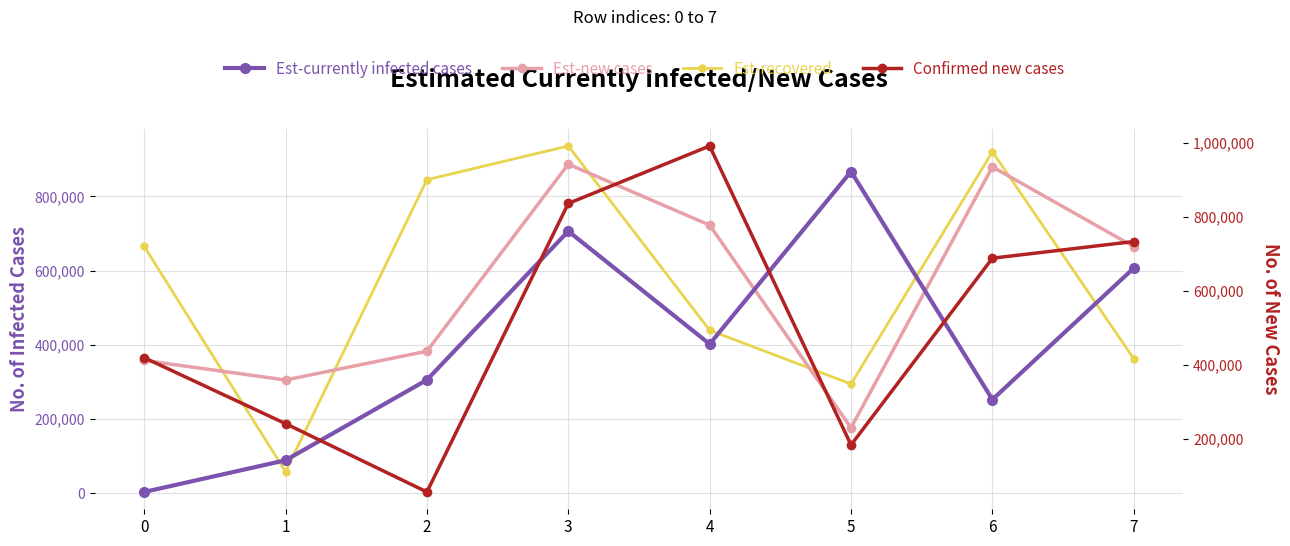

Where is the first local maximum for Est-new cases?

3